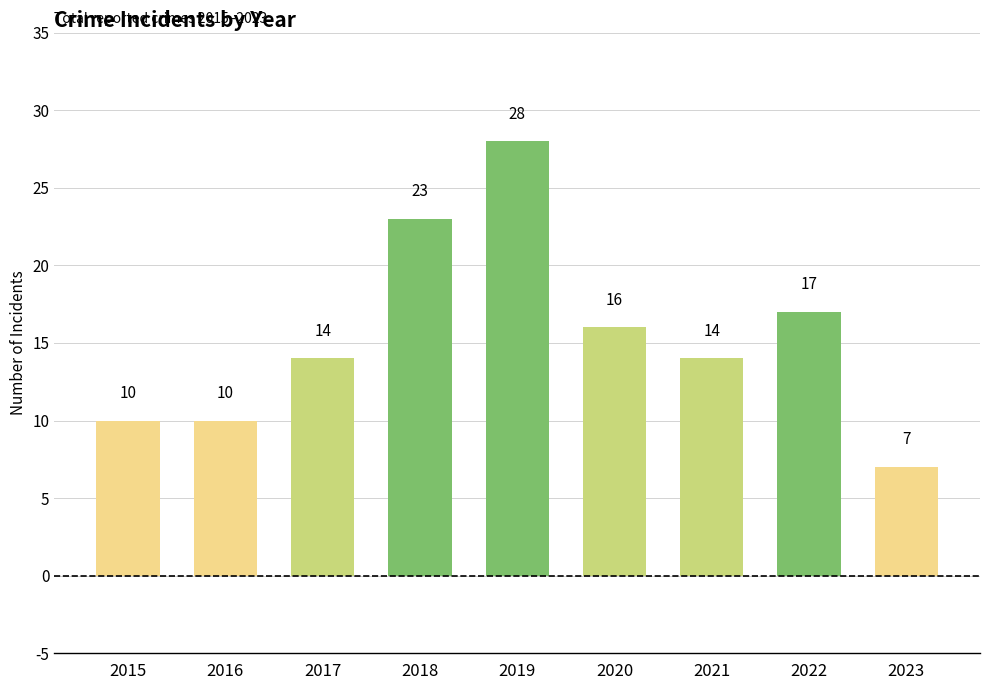

What is the minimum value shown in the chart?

7